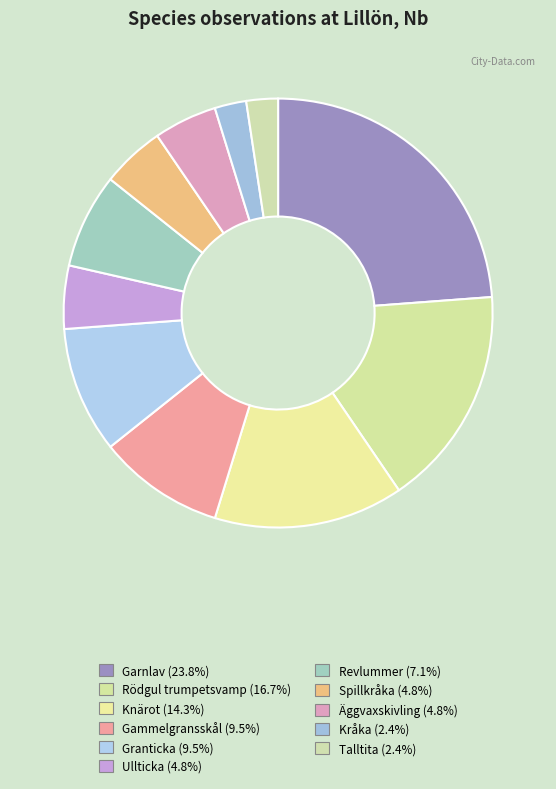

Which category has the smallest portion of the pie?

Kråka